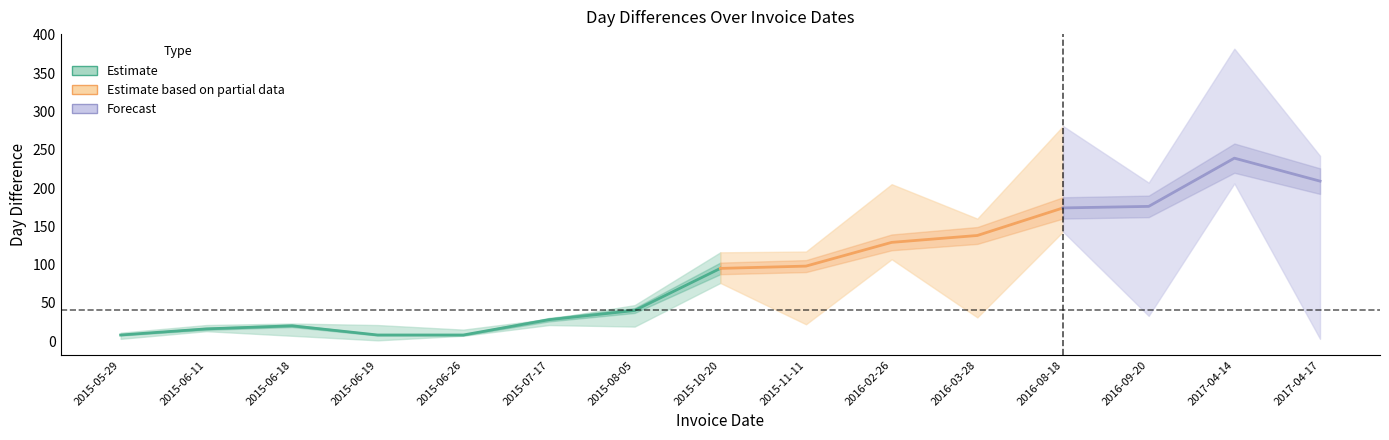

At which category is the sum across all series the highest?

2017-04-14